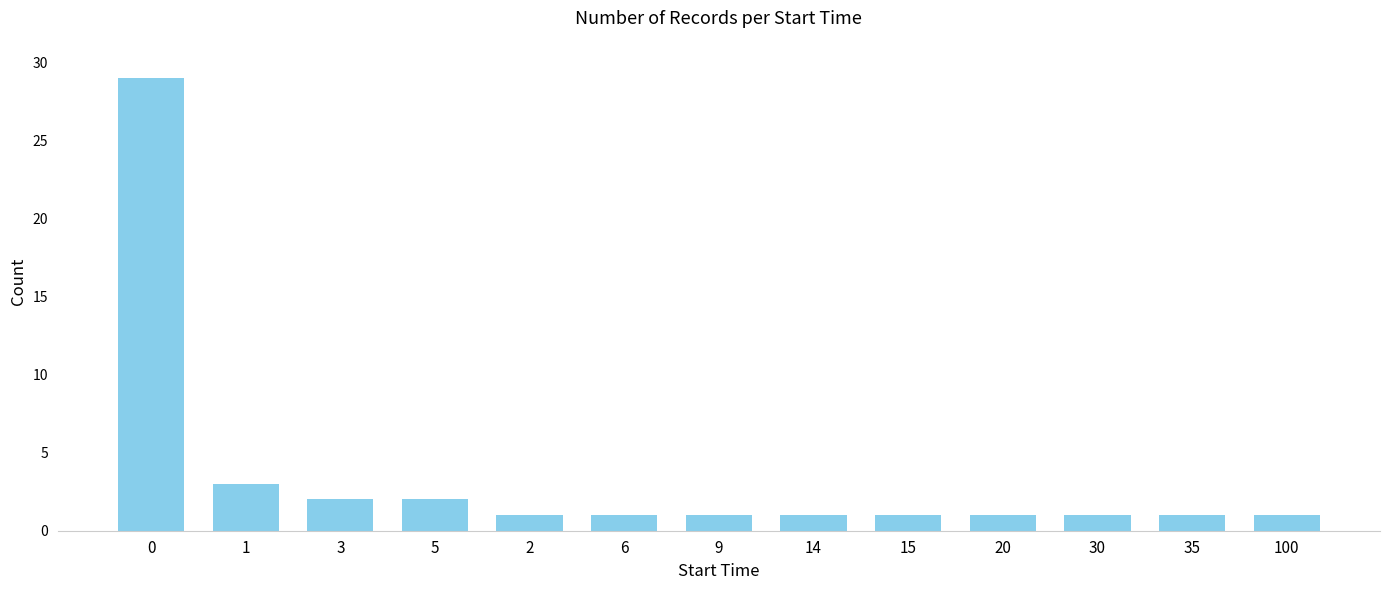

What is the maximum value shown in the chart?

29